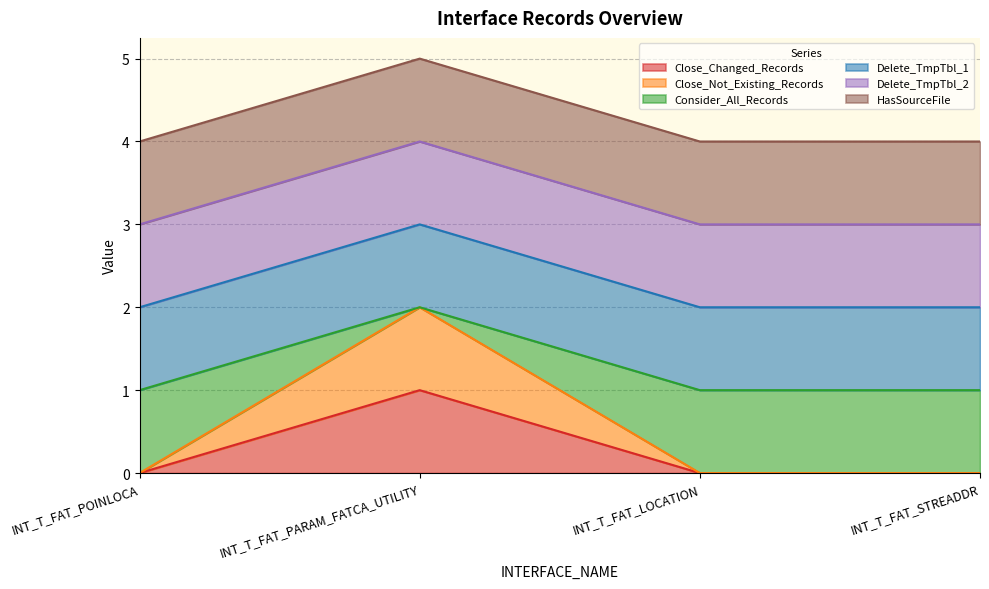

Rank the series by their maximum value, from highest to lowest.

Close_Not_Existing_Records, Consider_All_Records, Close_Changed_Records